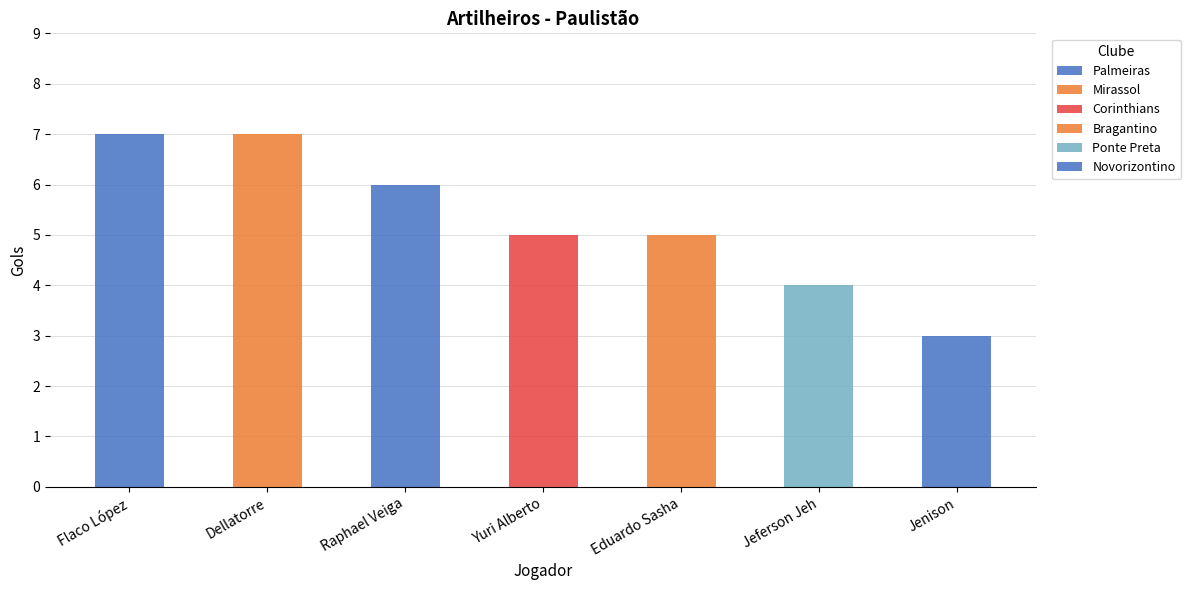

Reading right to left, what are all the values shown in this chart?

3	4	5	5	6	7	7